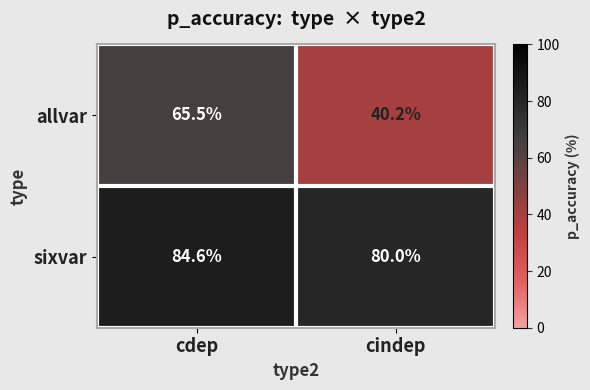

Which series has the largest total across all categories?

sixvar